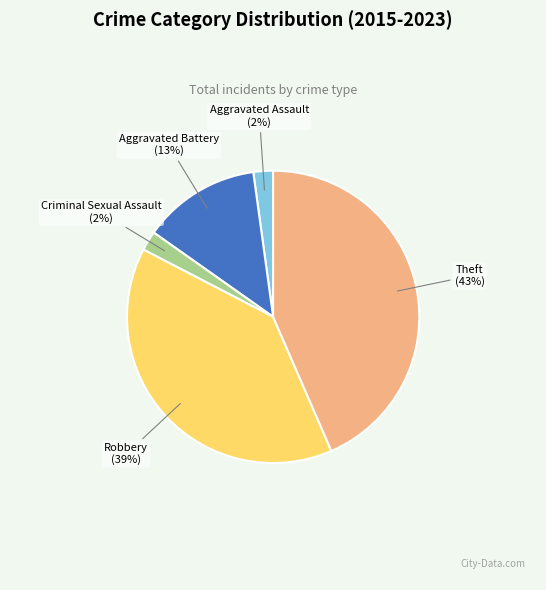

Is the sum of Theft and Aggravated Assault greater than half?

No